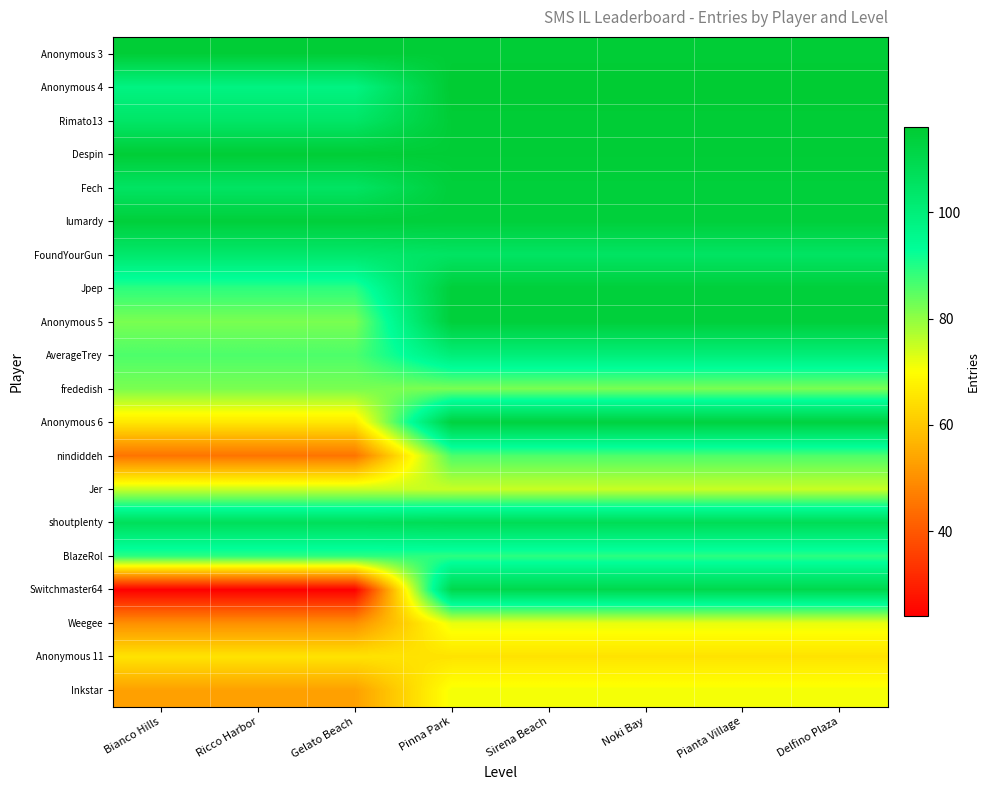

Which series has the largest range (max minus min)?

Switchmaster64